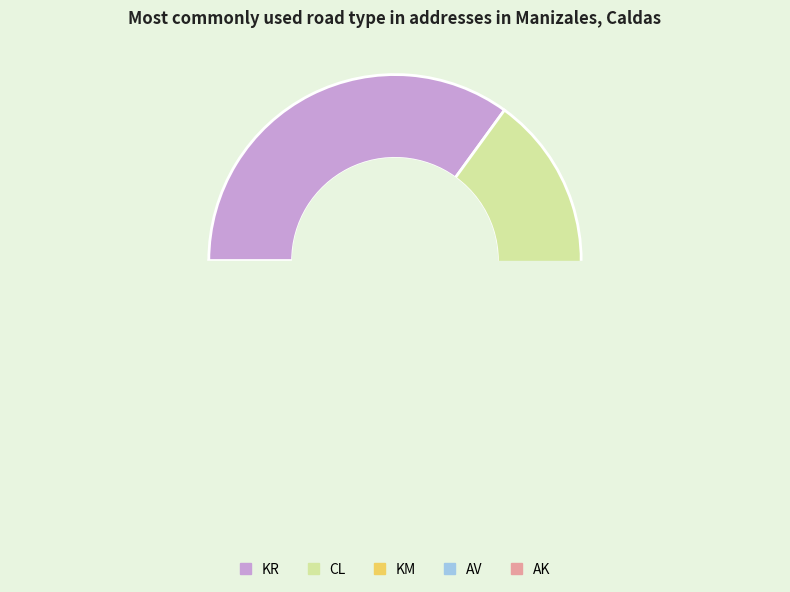

Between KM and AV, which is larger?

KM